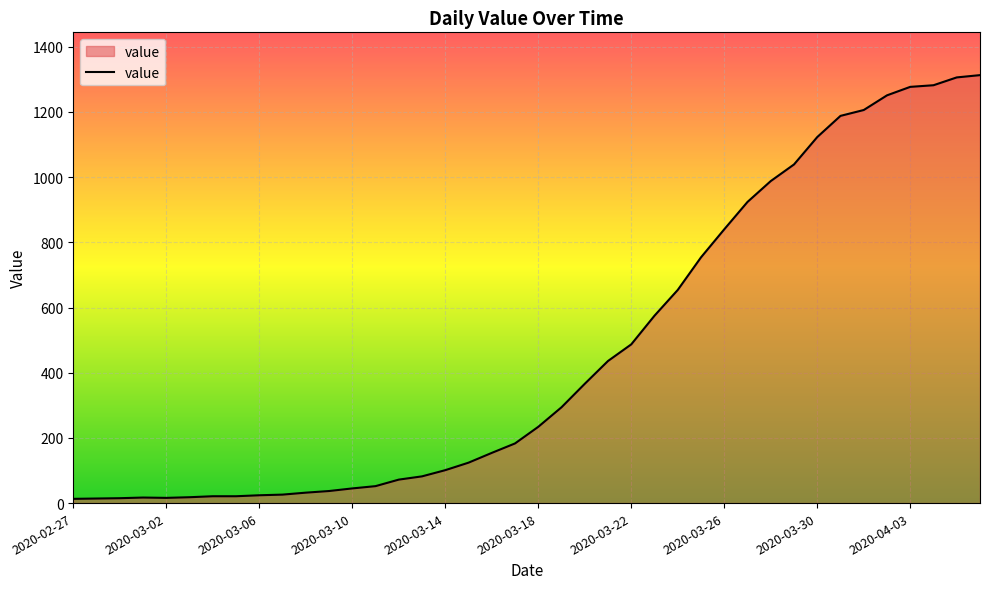

What is the difference between the maximum and minimum values?

1300